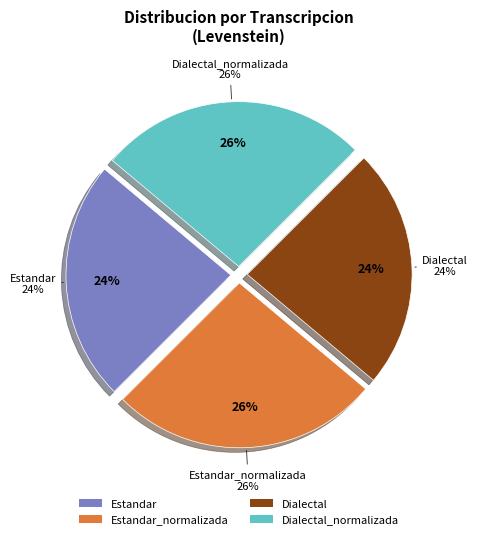

To the nearest percent, what percentage of the pie is Estandar_normalizada?

26%